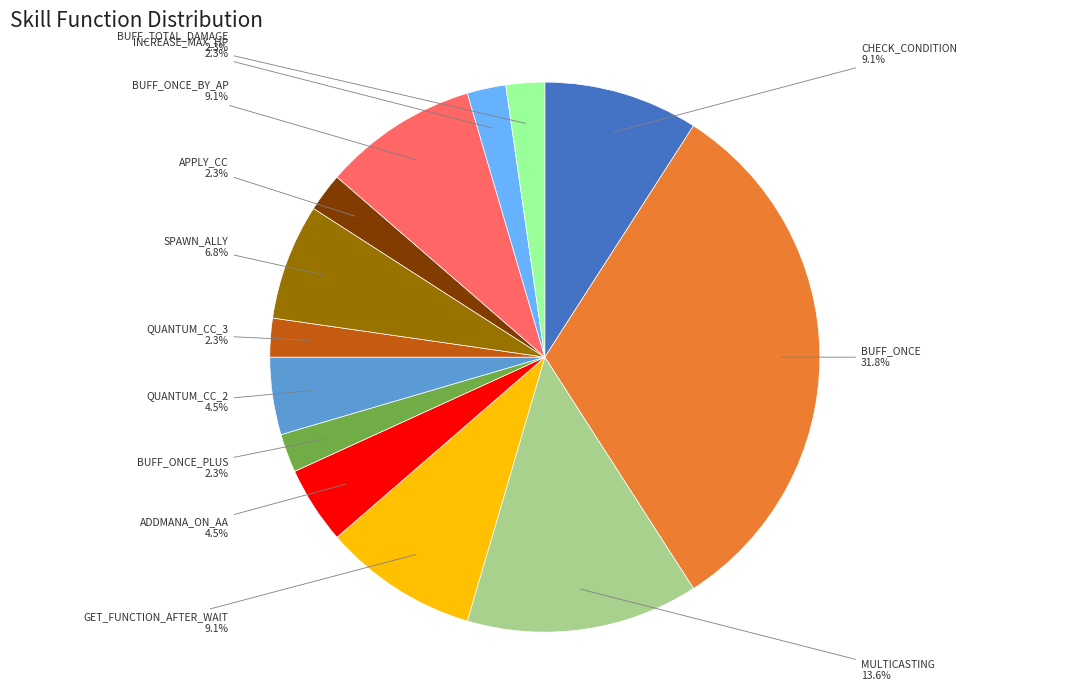

Combined, what portion of the pie is GET_FUNCTION_AFTER_WAIT and QUANTUM_CC_2?

13.6%